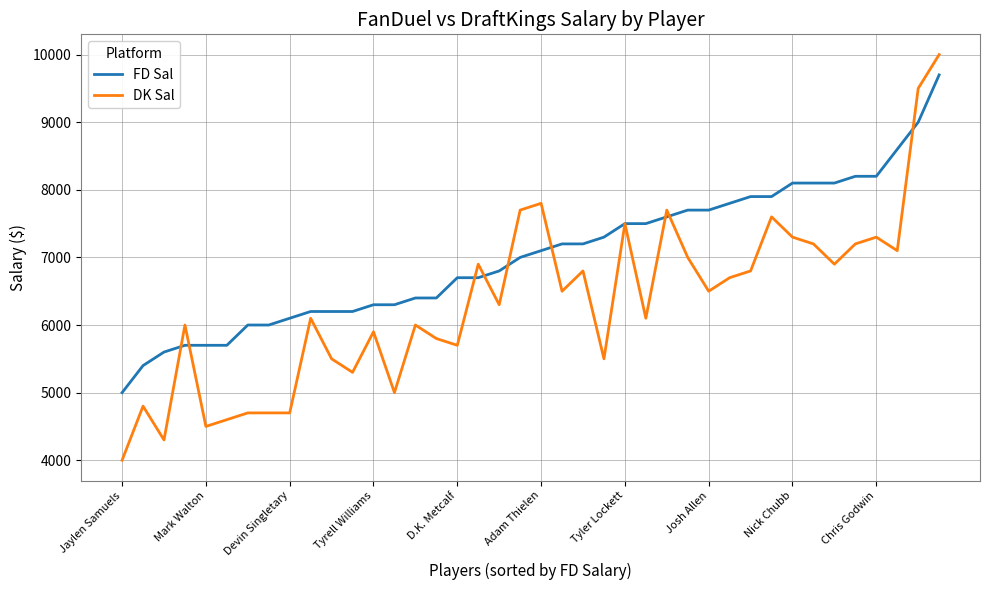

List the series in order of their peak value, lowest first.

FD Sal, DK Sal